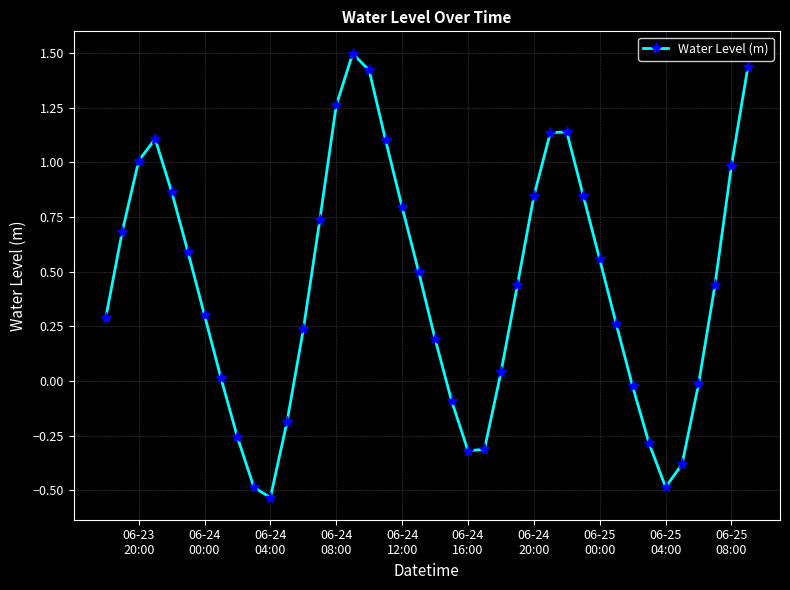

What is the difference between the maximum and minimum values?

2.0